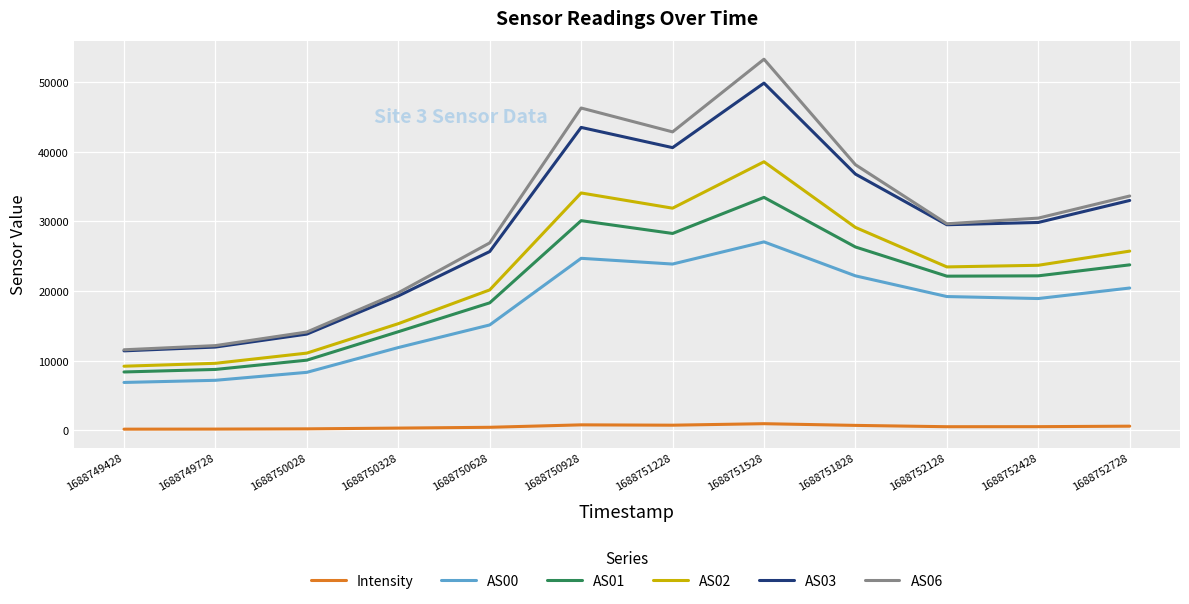

Is the value of AS01 at 1688750028 greater than the value of AS00 at 1688750928?

No